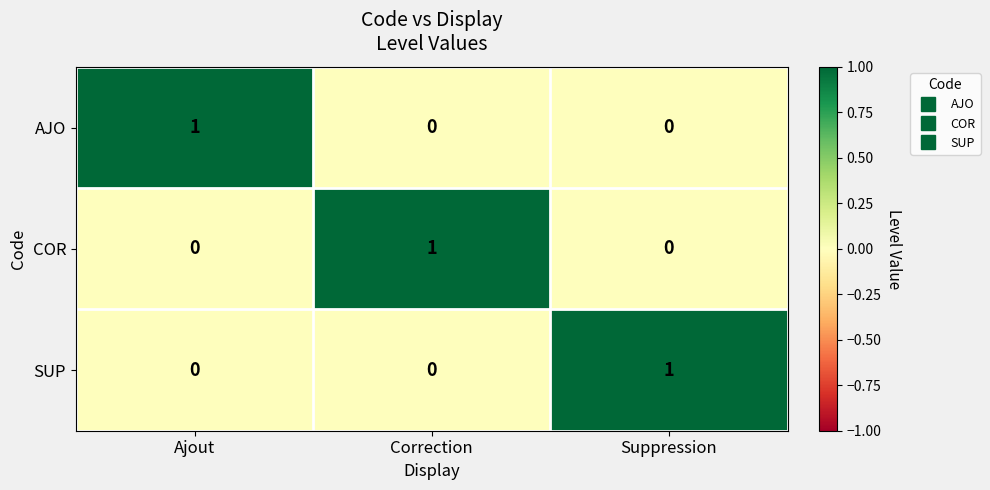

Reading left to right, list all the values displayed in this chart.

AJO: Ajout=1	Correction=0	Suppression=0
COR: Ajout=0	Correction=1	Suppression=0
SUP: Ajout=0	Correction=0	Suppression=1